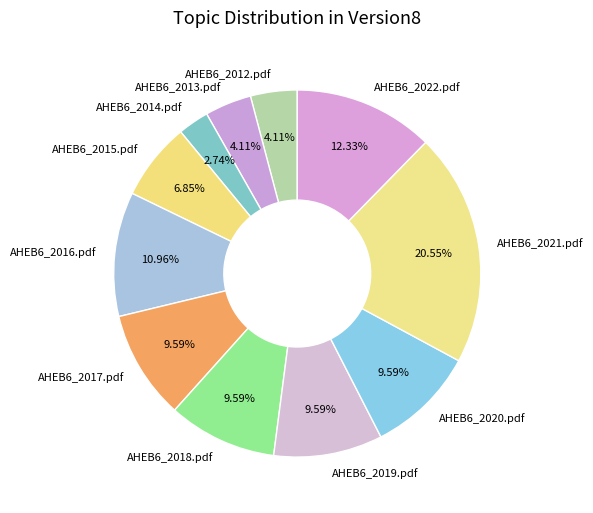

Is the sum of AHEB6_2016.pdf and AHEB6_2020.pdf greater than half?

No